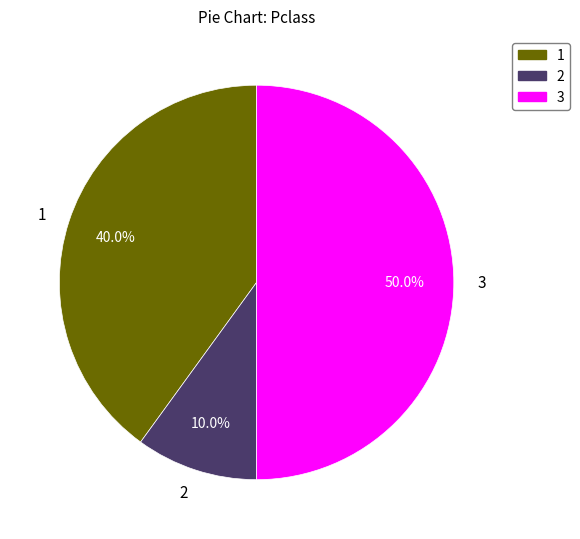

Is it true that 3 is 62% of the pie?

False